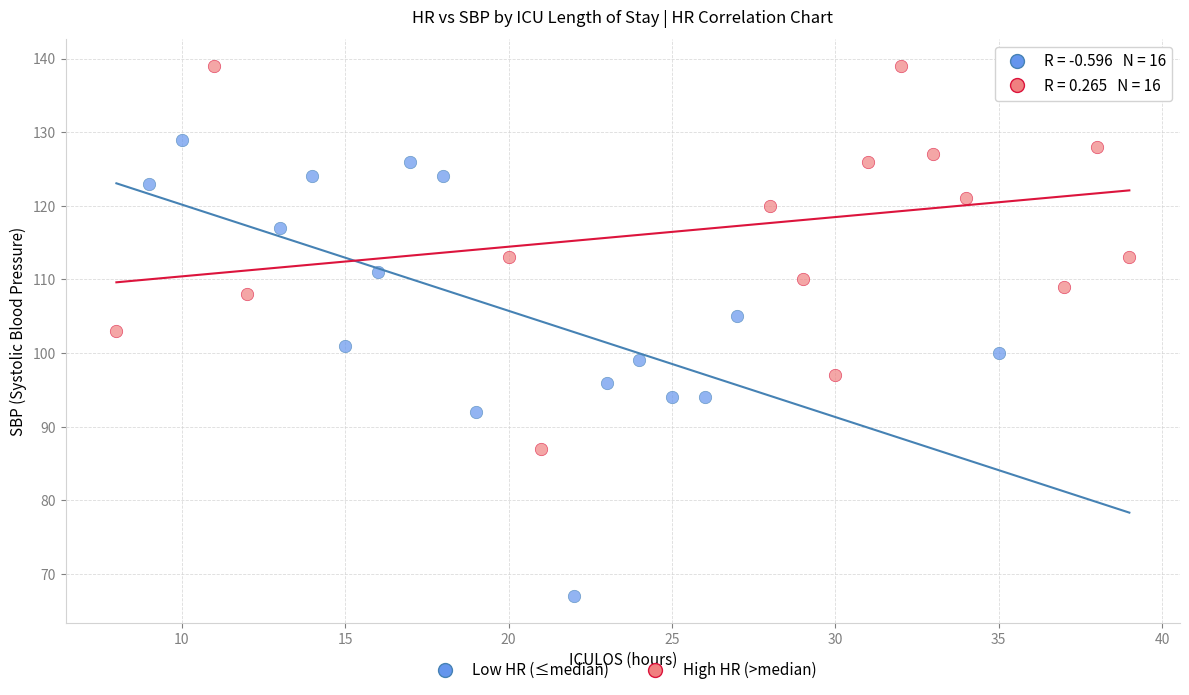

Which series contains the lowest Y value?

Low HR (≤median)